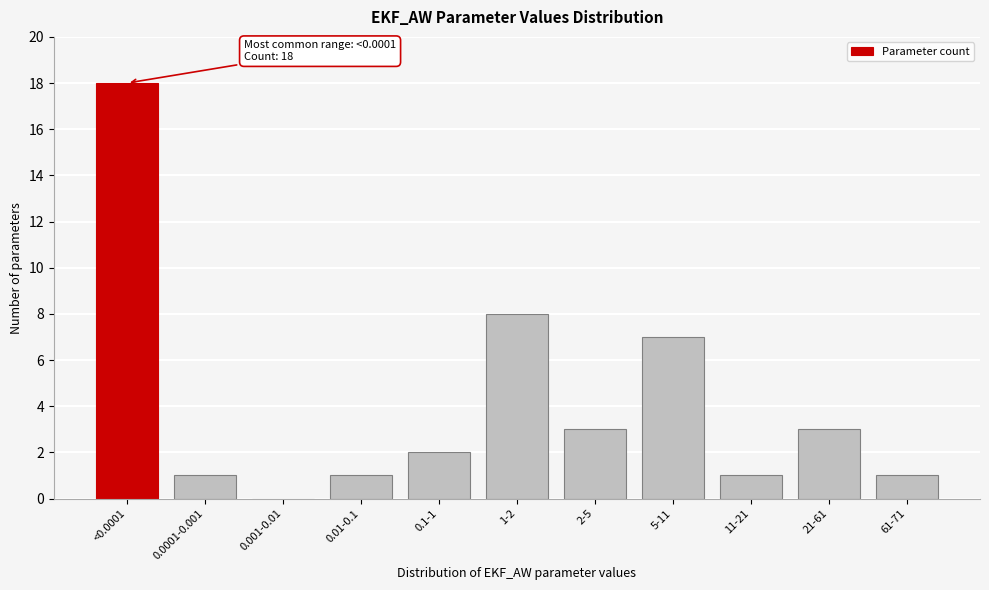

Reading right to left, list all the values displayed in this chart.

61-71=1	21-61=3	11-21=1	5-11=7	2-5=3	1-2=8	0.1-1=2	0.01-0.1=1	0.001-0.01=0	0.0001-0.001=1	<0.0001=18